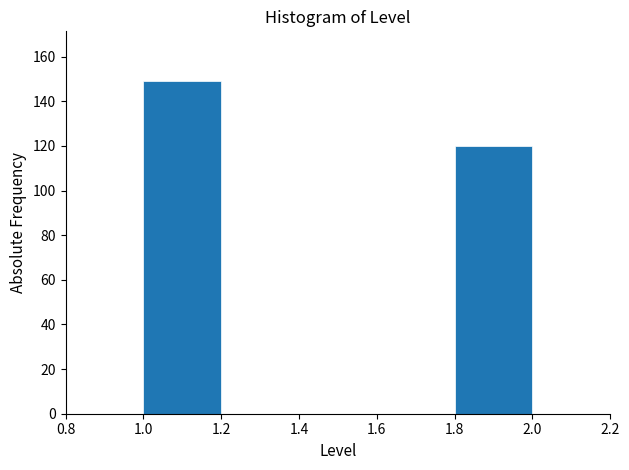

What is the height of the bar covering 1.8 to 2.0 on the x-axis? The values are not printed on the chart, so give them approximately, as read against the axis.

120